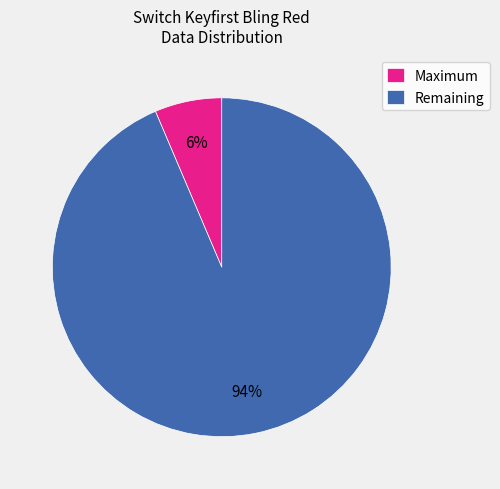

Is it true that Remaining is 86% of the pie?

False